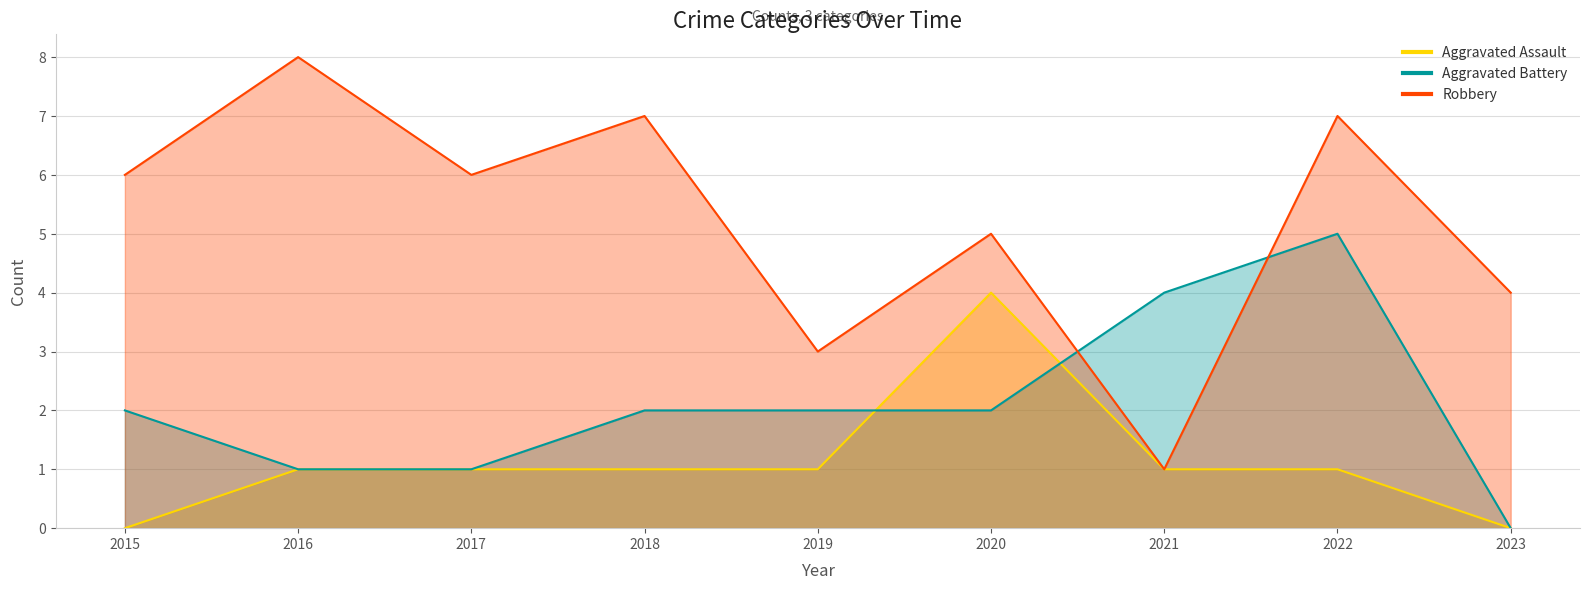

The value of Robbery at 2016 is 14. True or false?

False